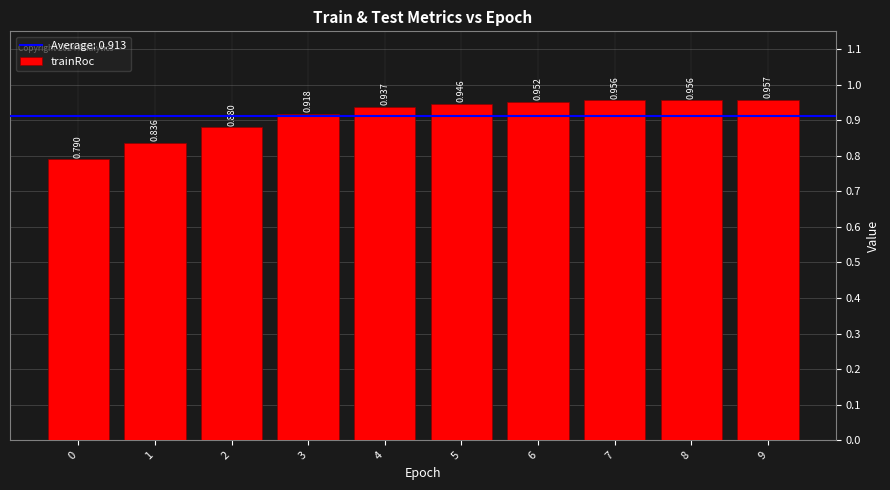

Count the number of data series in this chart.

1